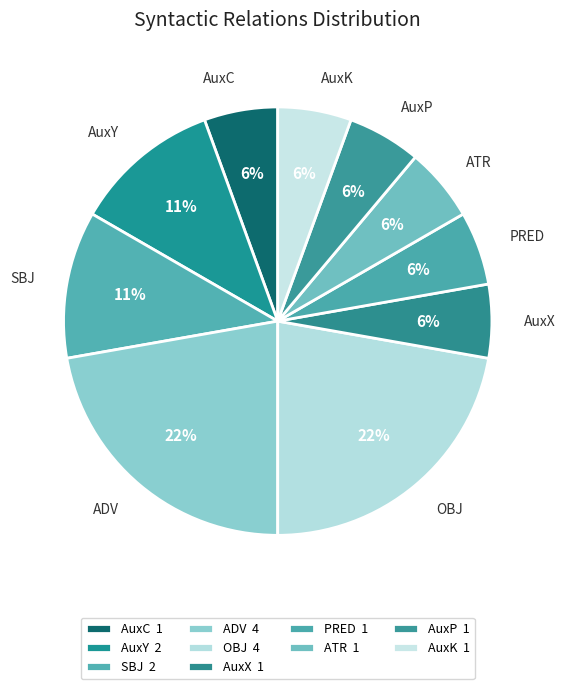

Combined, do SBJ and PRED account for over 50%?

No